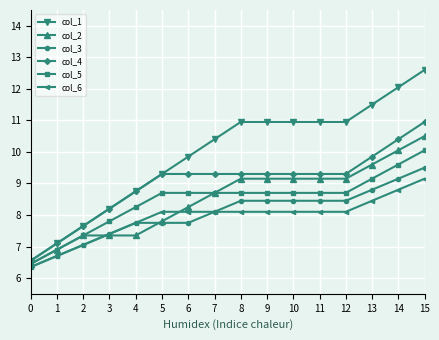

What are all the series names shown in the legend?

col_1, col_2, col_3, col_4, col_5, col_6